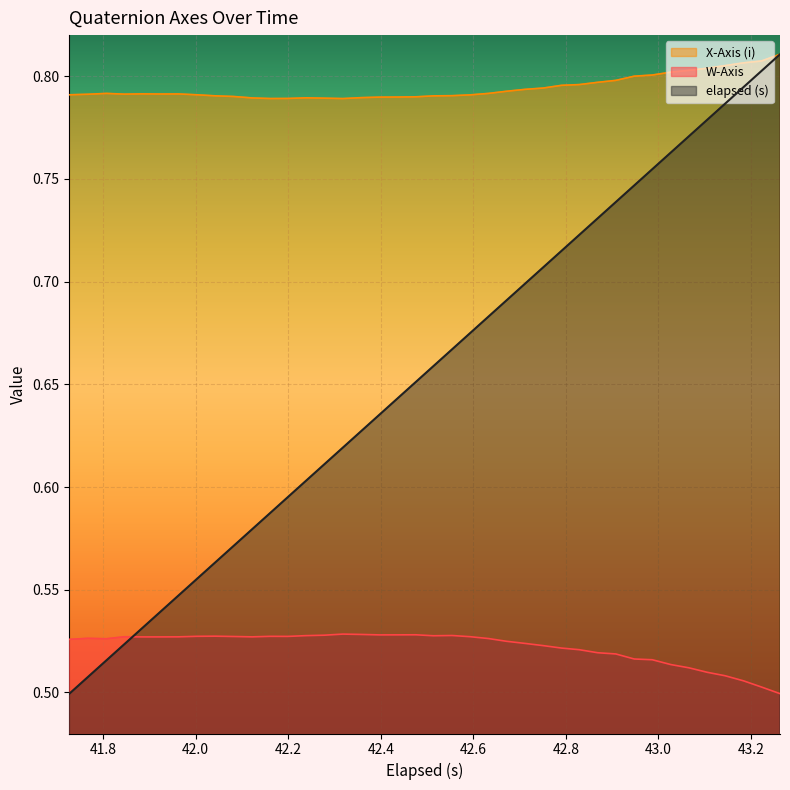

Reading right to left, transcribe all the data shown in this chart.

elapsed (s): 0.8	0.8	0.8	0.8	0.8	0.8	0.8	0.8	0.7	0.7	0.7	0.7	0.7	0.7	0.7	0.7	0.7	0.7	0.7	0.7	0.7	0.6	0.6	0.6	0.6	0.6	0.6	0.6	0.6	0.6	0.6	0.6	0.6	0.5	0.5	0.5	0.5	0.5	0.5	0.5
W-Axis: 0.5	0.5	0.5	0.5	0.5	0.5	0.5	0.5	0.5	0.5	0.5	0.5	0.5	0.5	0.5	0.5	0.5	0.5	0.5	0.5	0.5	0.5	0.5	0.5	0.5	0.5	0.5	0.5	0.5	0.5	0.5	0.5	0.5	0.5	0.5	0.5	0.5	0.5	0.5	0.5
X-Axis (i): 0.8	0.8	0.8	0.8	0.8	0.8	0.8	0.8	0.8	0.8	0.8	0.8	0.8	0.8	0.8	0.8	0.8	0.8	0.8	0.8	0.8	0.8	0.8	0.8	0.8	0.8	0.8	0.8	0.8	0.8	0.8	0.8	0.8	0.8	0.8	0.8	0.8	0.8	0.8	0.8